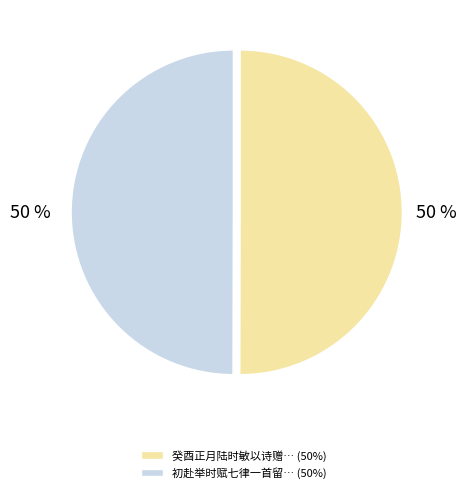

To the nearest percent, what is the average slice percentage?

50%